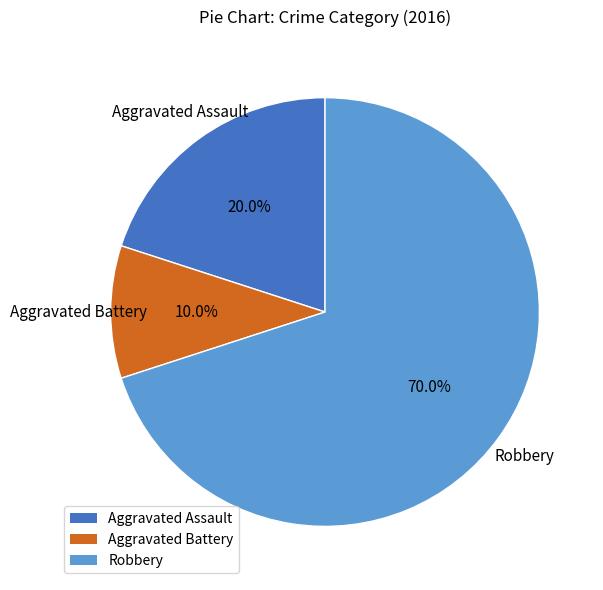

True or false: Aggravated Assault accounts for 20% of the total.

True